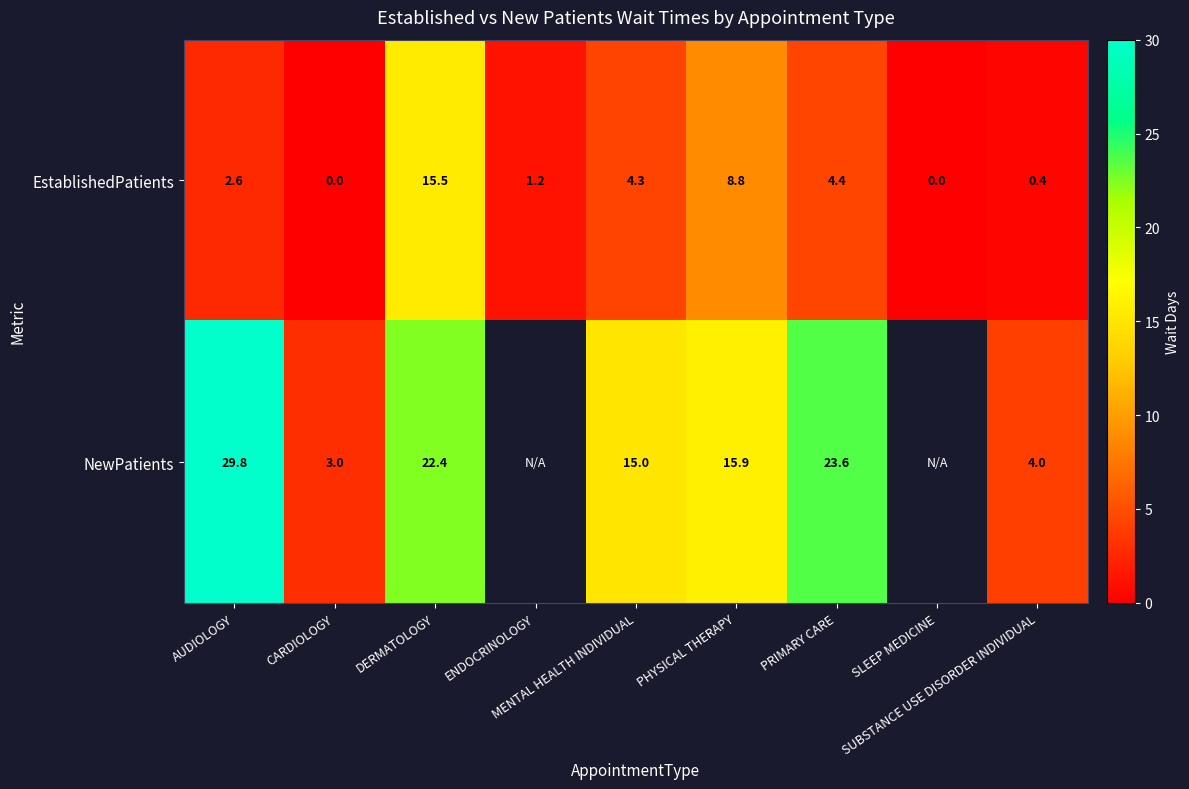

At which category is the sum across all series the highest?

DERMATOLOGY